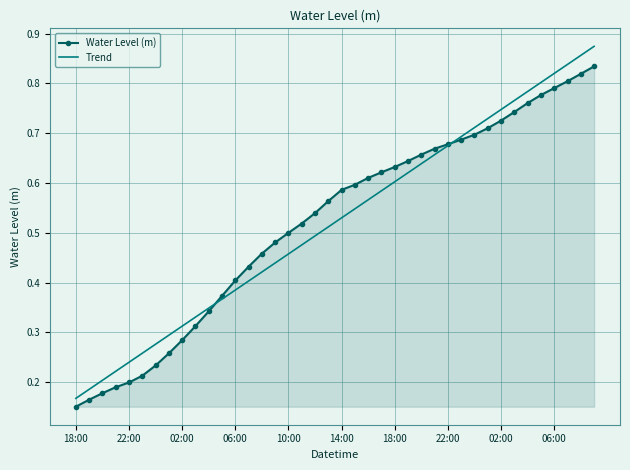

Rank the series by their maximum value, from lowest to highest.

Water Level (m), Trend